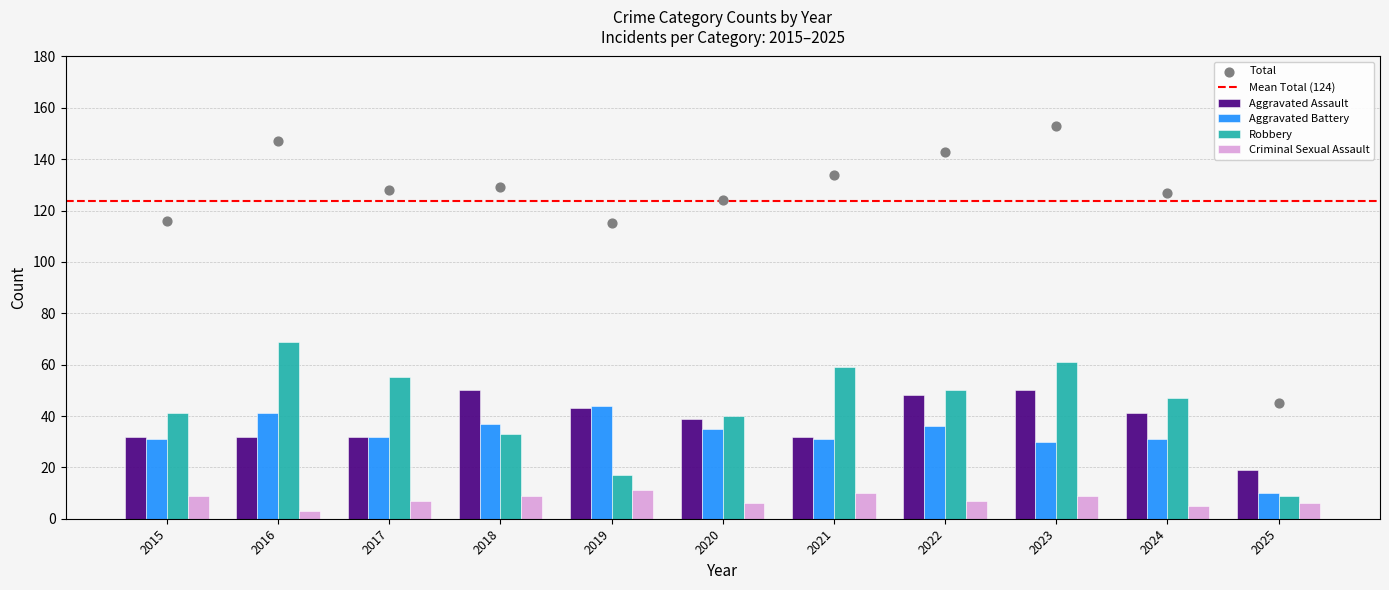

Which series has the widest spread of Y values?

Robbery